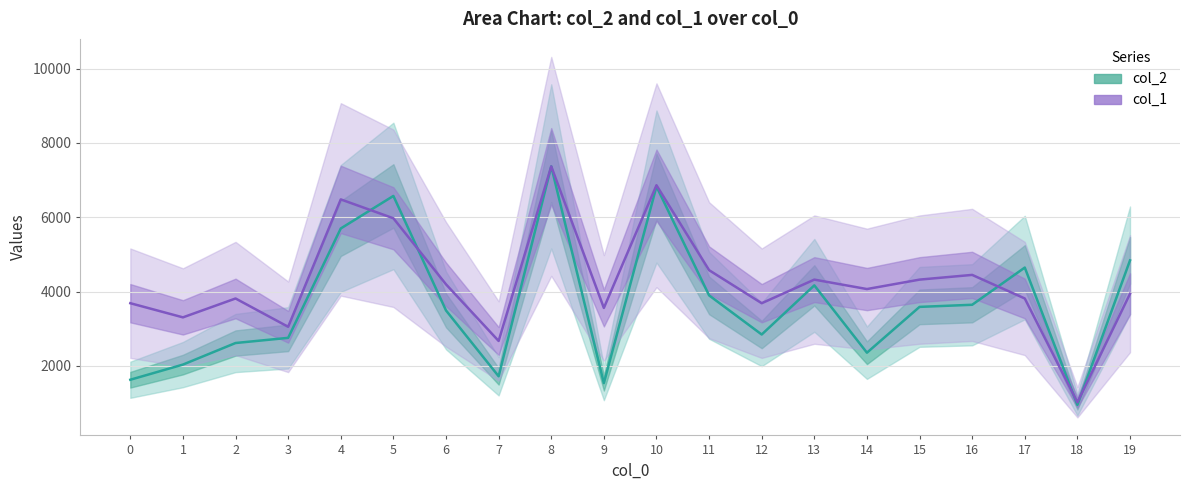

Reading right to left, list all the values displayed in this chart.

col_2: 4838.0	946.0	4645.0	3643.0	3586.0	2352.0	4166.0	2842.0	3896.0	6828.0	1533.0	7370.0	1717.0	3490.0	6574.0	5698.0	2752.0	2613.0	2032.0	1624.0
col_1: 3939.1	1016.6	3812.1	4447.4	4320.3	4066.2	4320.3	3685.0	4574.5	6861.7	3557.9	7370.0	2668.4	4193.3	5972.2	6480.5	3049.7	3812.1	3303.8	3685.0